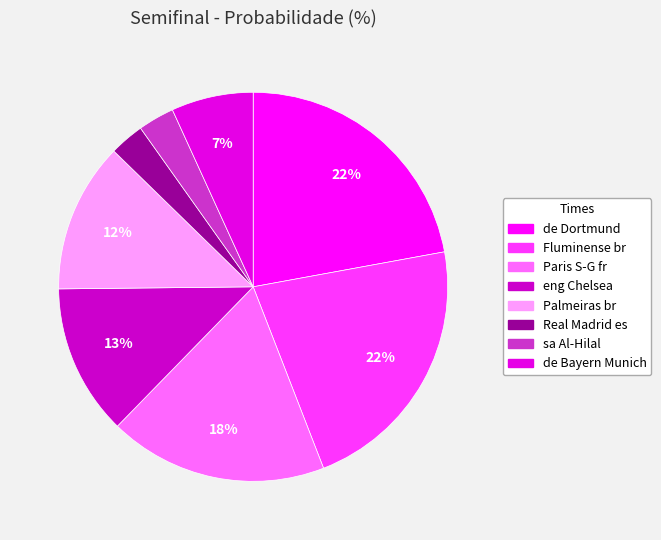

How much of the chart is everything except Paris S-G fr?

81.8%